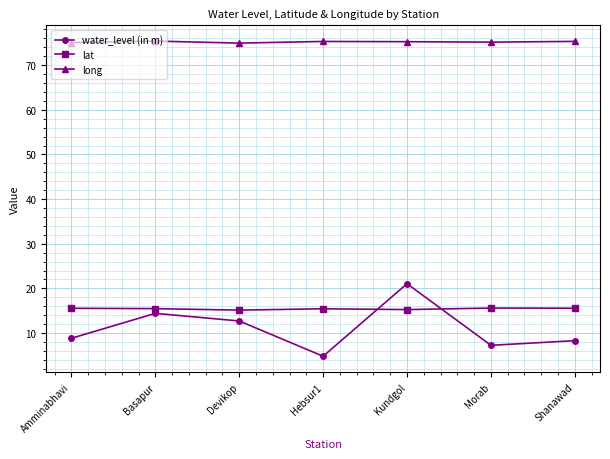

True or false: long and water_level (in m) intersect in this chart.

False